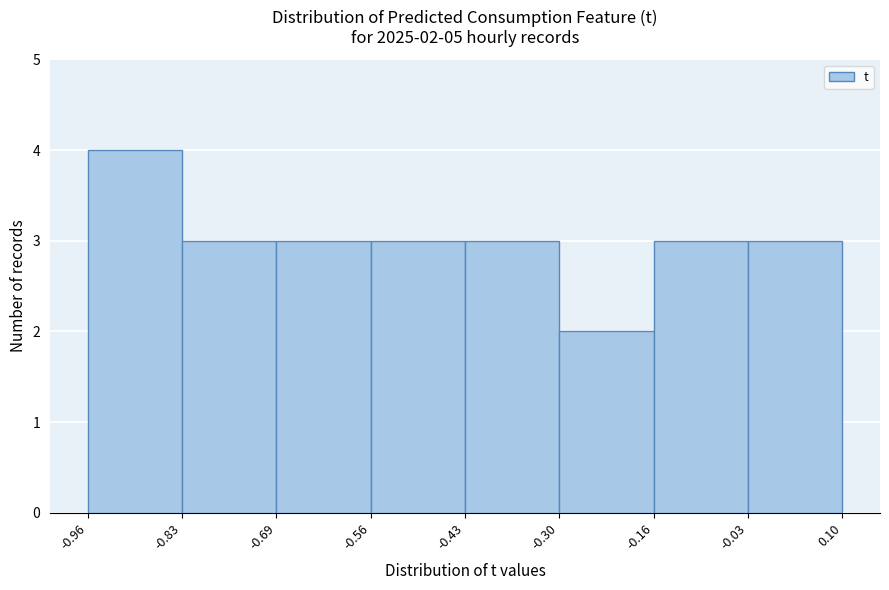

Which range on the x-axis has the tallest bar?

-0.96 to -0.83